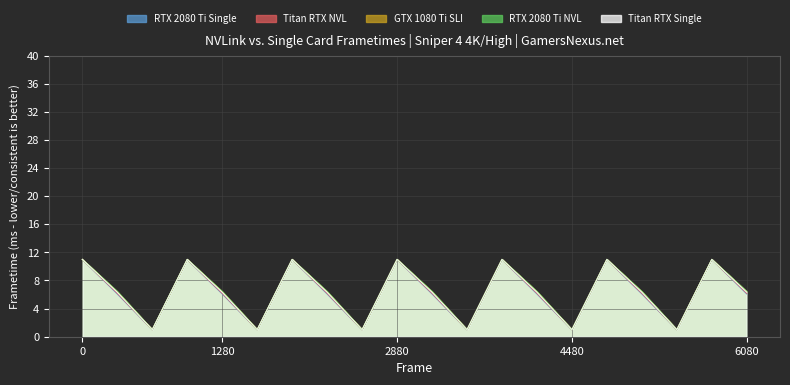

What is the maximum value shown in the chart?

11.0